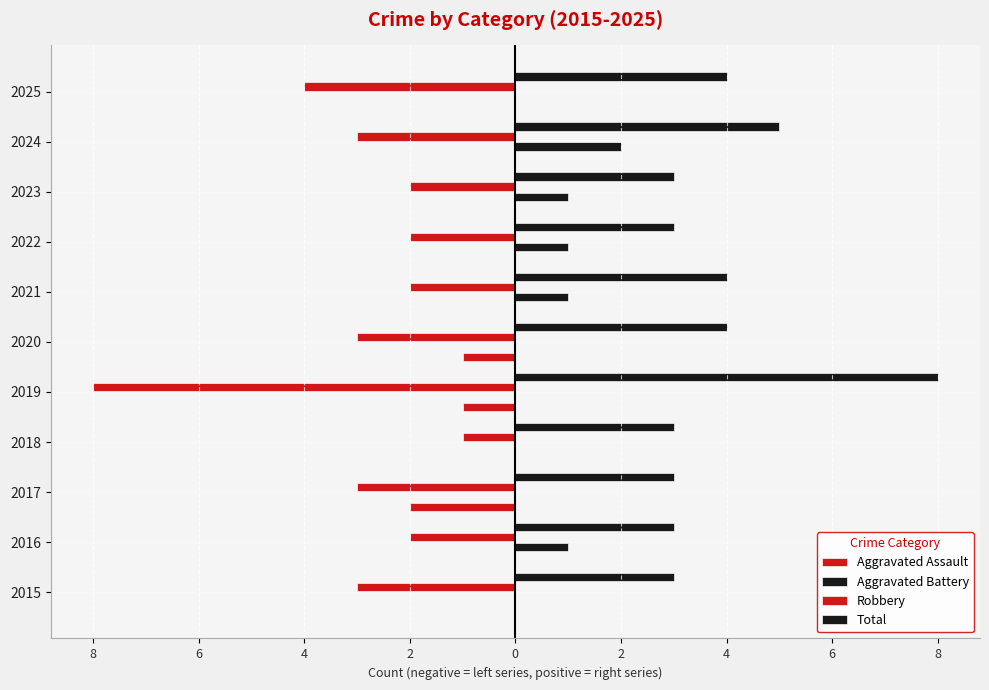

List the series in order of their peak value, lowest first.

Robbery, Aggravated Assault, Aggravated Battery, Total